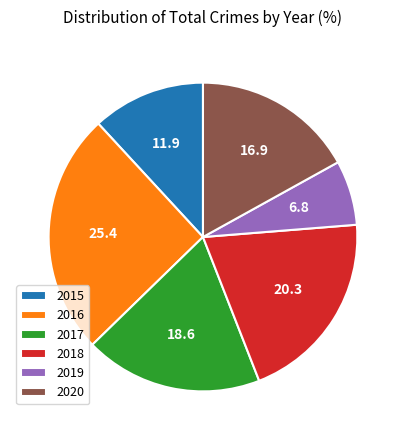

What is the largest slice in the pie chart?

2016